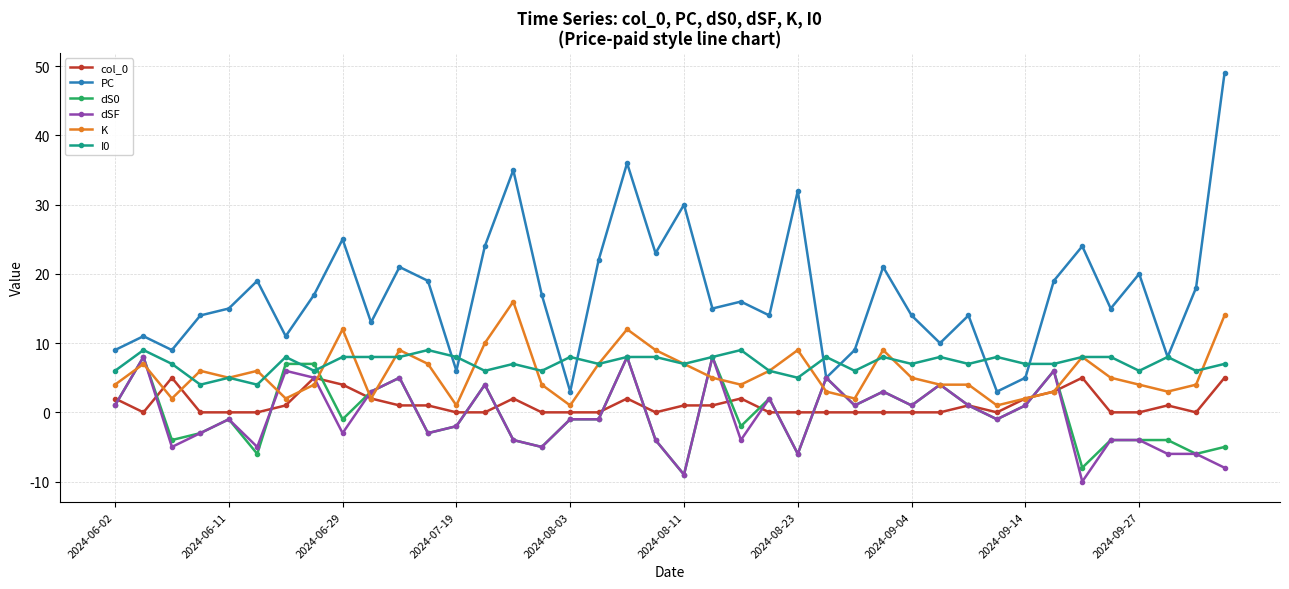

How many positive values does the dS0 series have?

18